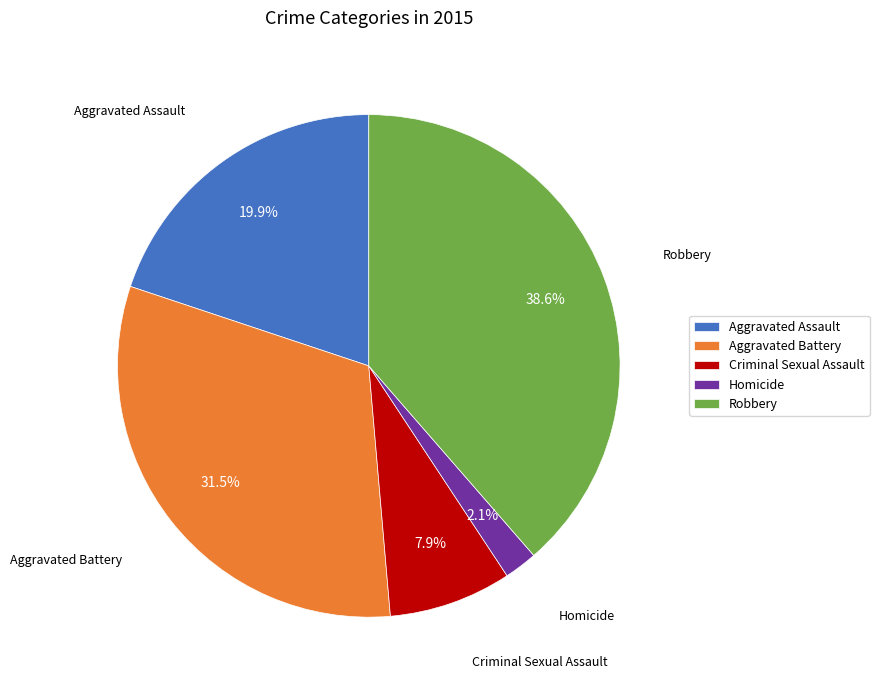

Is Robbery the majority of the pie?

No